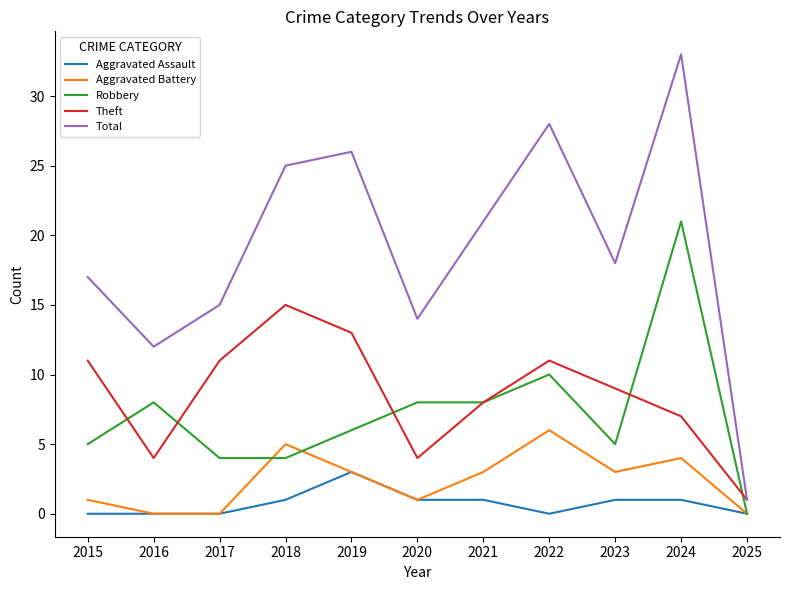

True or false: Robbery and Total intersect in this chart.

False